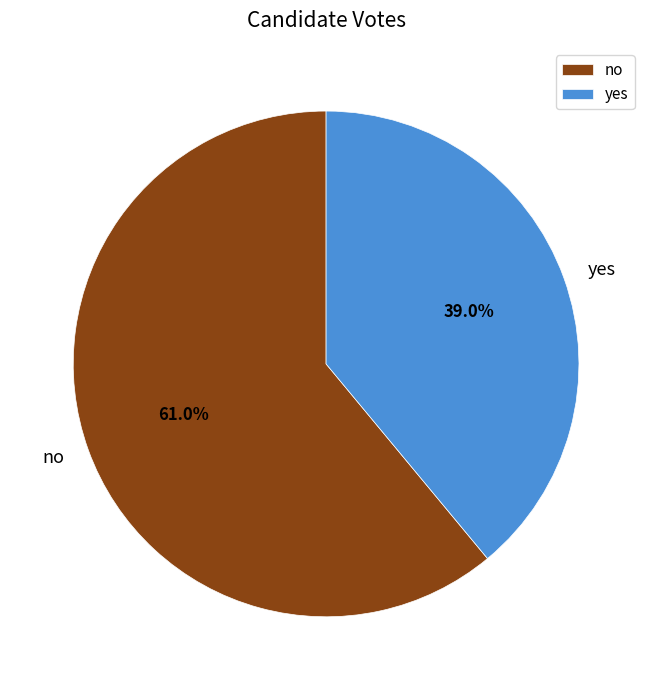

To the nearest percent, what portion does no represent?

61%